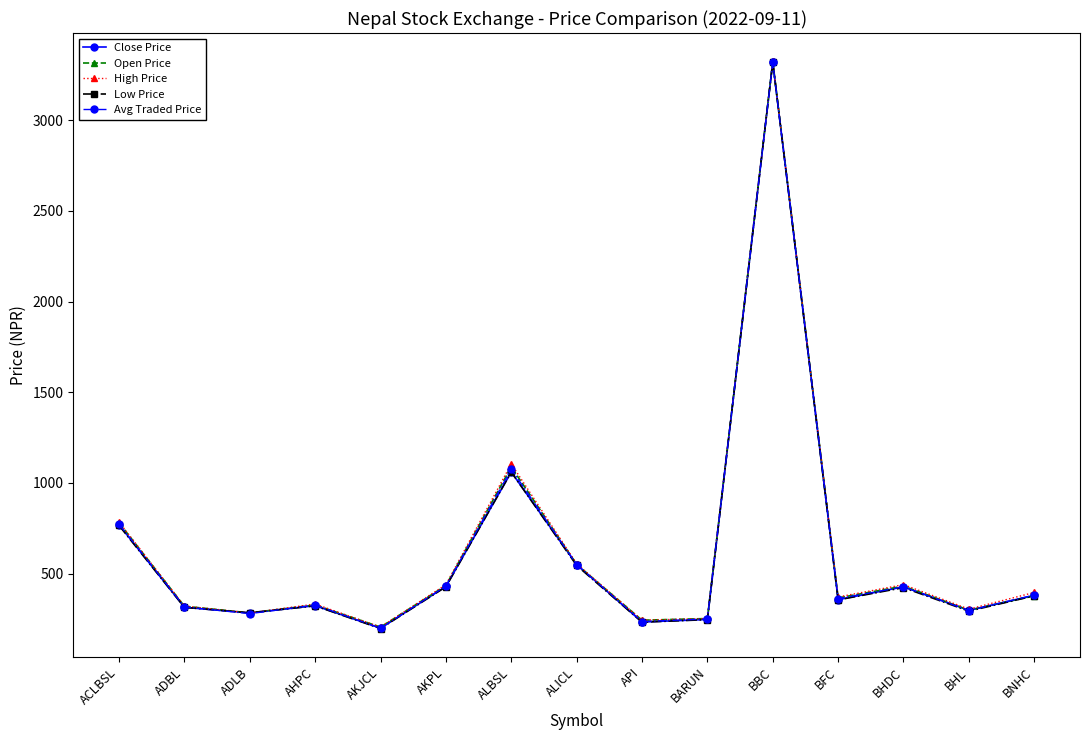

What is the difference between the second highest and second lowest values in the Close Price series?

827.2